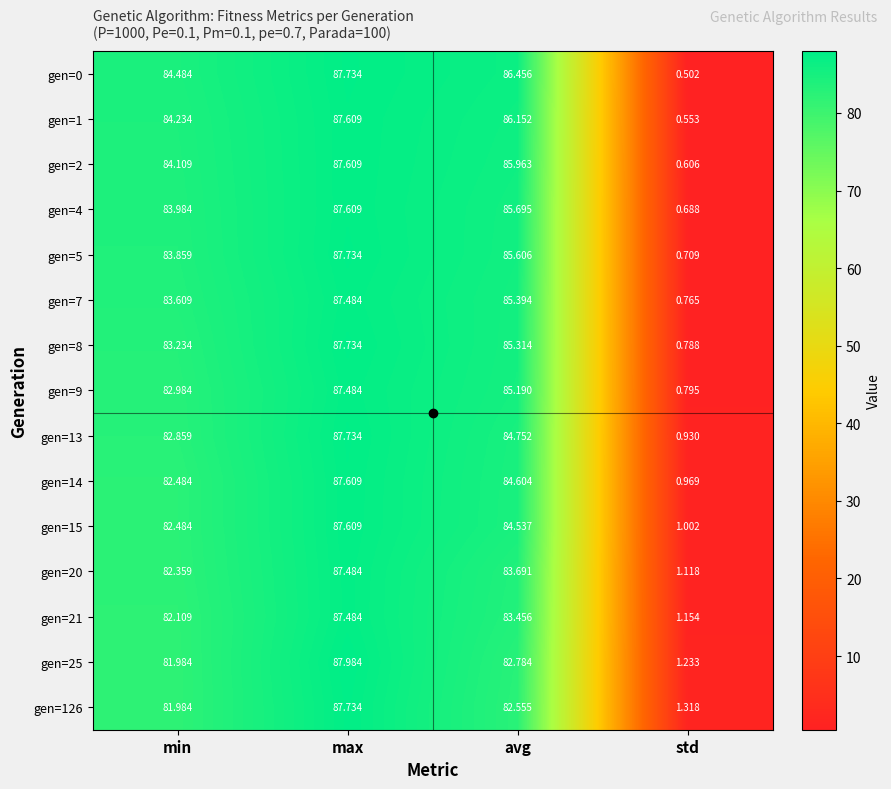

Which series has the largest total across all categories?

gen=0